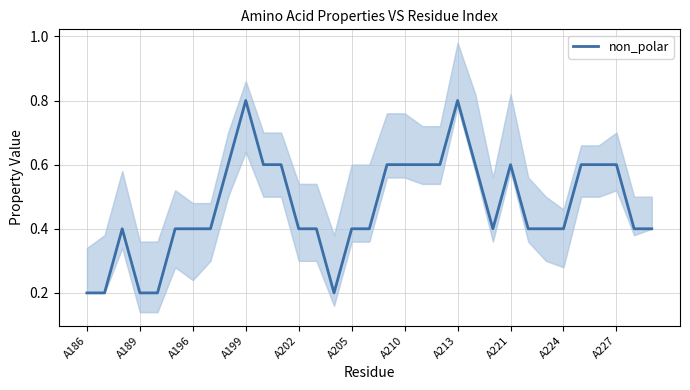

What is the maximum value for non_polar?

0.8